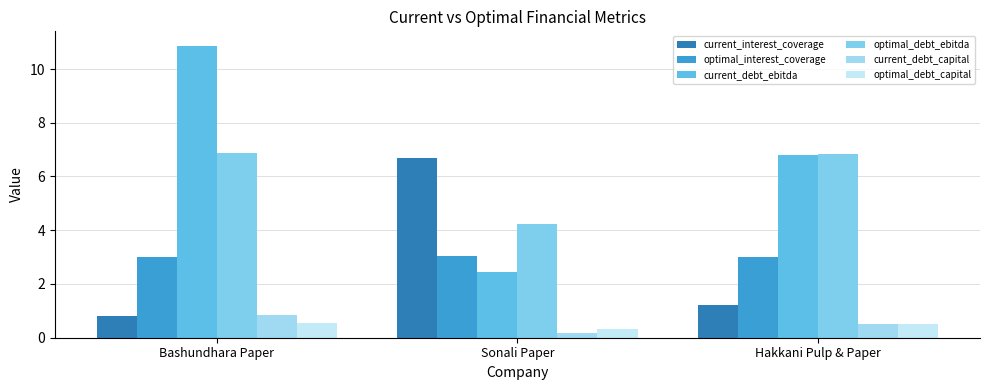

Reading left to right, list all the values displayed in this chart.

current_interest_coverage: Bashundhara Paper=0.8	Sonali Paper=6.7	Hakkani Pulp & Paper=1.2
optimal_interest_coverage: Bashundhara Paper=3.0	Sonali Paper=3.0	Hakkani Pulp & Paper=3.0
current_debt_ebitda: Bashundhara Paper=10.9	Sonali Paper=2.5	Hakkani Pulp & Paper=6.8
optimal_debt_ebitda: Bashundhara Paper=6.9	Sonali Paper=4.2	Hakkani Pulp & Paper=6.8
current_debt_capital: Bashundhara Paper=0.8	Sonali Paper=0.2	Hakkani Pulp & Paper=0.5
optimal_debt_capital: Bashundhara Paper=0.5	Sonali Paper=0.3	Hakkani Pulp & Paper=0.5